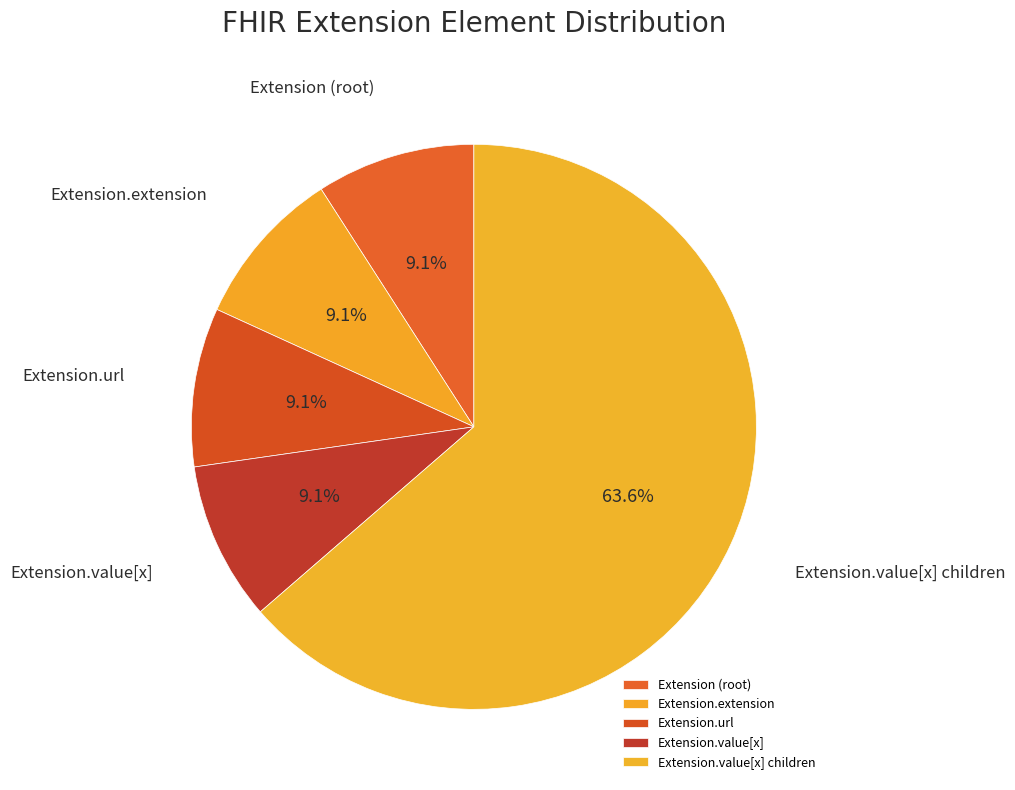

Which has a higher value, Extension.extension or Extension.value[x] children?

Extension.value[x] children